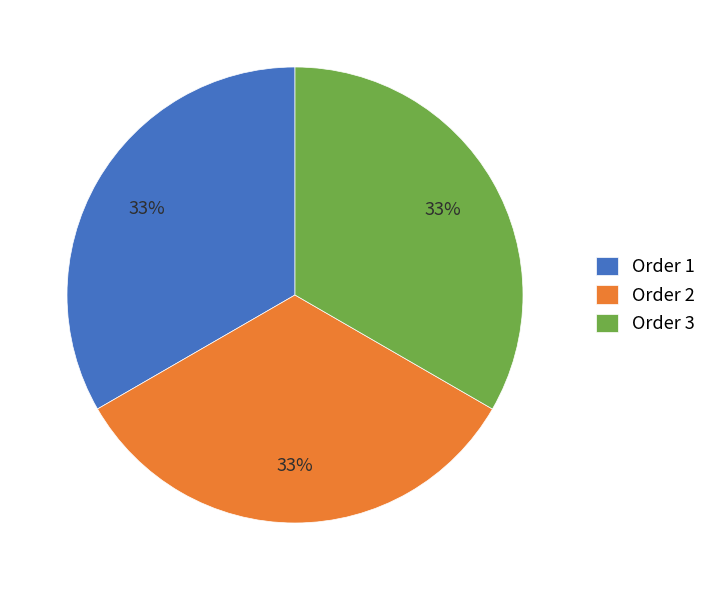

Does Order 3 represent more than half of the total?

No